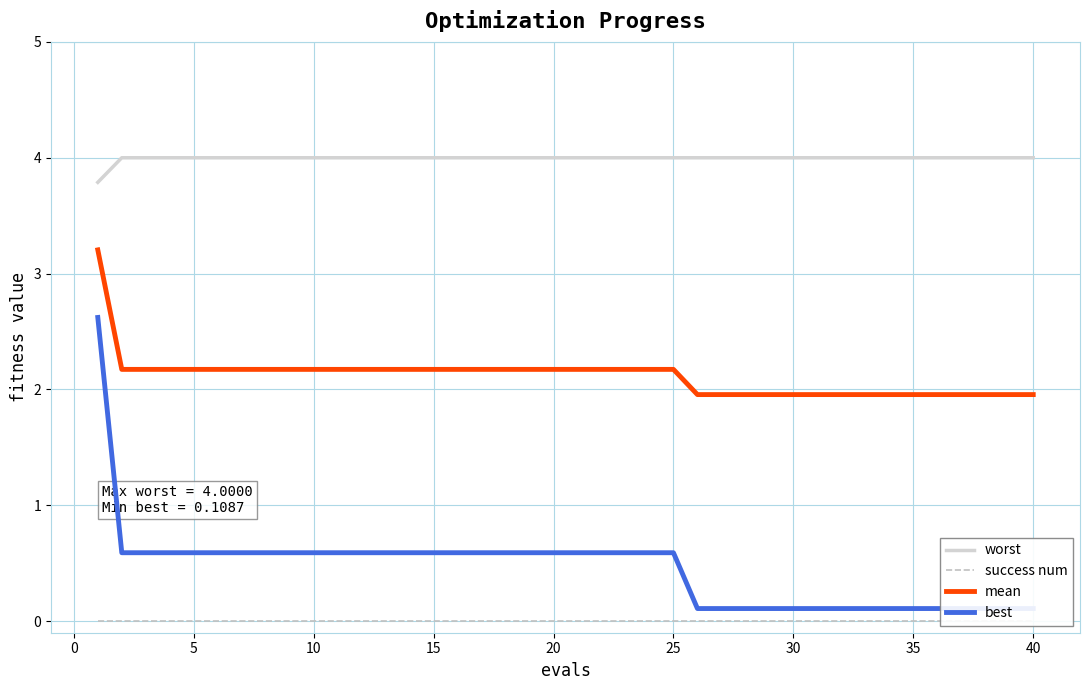

Reading left to right, what are all the values shown in this chart?

worst: 3.8	4.0	4.0	4.0	4.0	4.0	4.0	4.0	4.0	4.0	4.0	4.0	4.0	4.0	4.0	4.0	4.0	4.0	4.0	4.0	4.0	4.0	4.0	4.0	4.0	4.0	4.0	4.0	4.0	4.0	4.0	4.0	4.0	4.0	4.0	4.0	4.0	4.0	4.0	4.0
success num: 0.0	0.0	0.0	0.0	0.0	0.0	0.0	0.0	0.0	0.0	0.0	0.0	0.0	0.0	0.0	0.0	0.0	0.0	0.0	0.0	0.0	0.0	0.0	0.0	0.0	0.0	0.0	0.0	0.0	0.0	0.0	0.0	0.0	0.0	0.0	0.0	0.0	0.0	0.0	0.0
mean: 3.2	2.2	2.2	2.2	2.2	2.2	2.2	2.2	2.2	2.2	2.2	2.2	2.2	2.2	2.2	2.2	2.2	2.2	2.2	2.2	2.2	2.2	2.2	2.2	2.2	2.0	2.0	2.0	2.0	2.0	2.0	2.0	2.0	2.0	2.0	2.0	2.0	2.0	2.0	2.0
best: 2.6	0.6	0.6	0.6	0.6	0.6	0.6	0.6	0.6	0.6	0.6	0.6	0.6	0.6	0.6	0.6	0.6	0.6	0.6	0.6	0.6	0.6	0.6	0.6	0.6	0.1	0.1	0.1	0.1	0.1	0.1	0.1	0.1	0.1	0.1	0.1	0.1	0.1	0.1	0.1